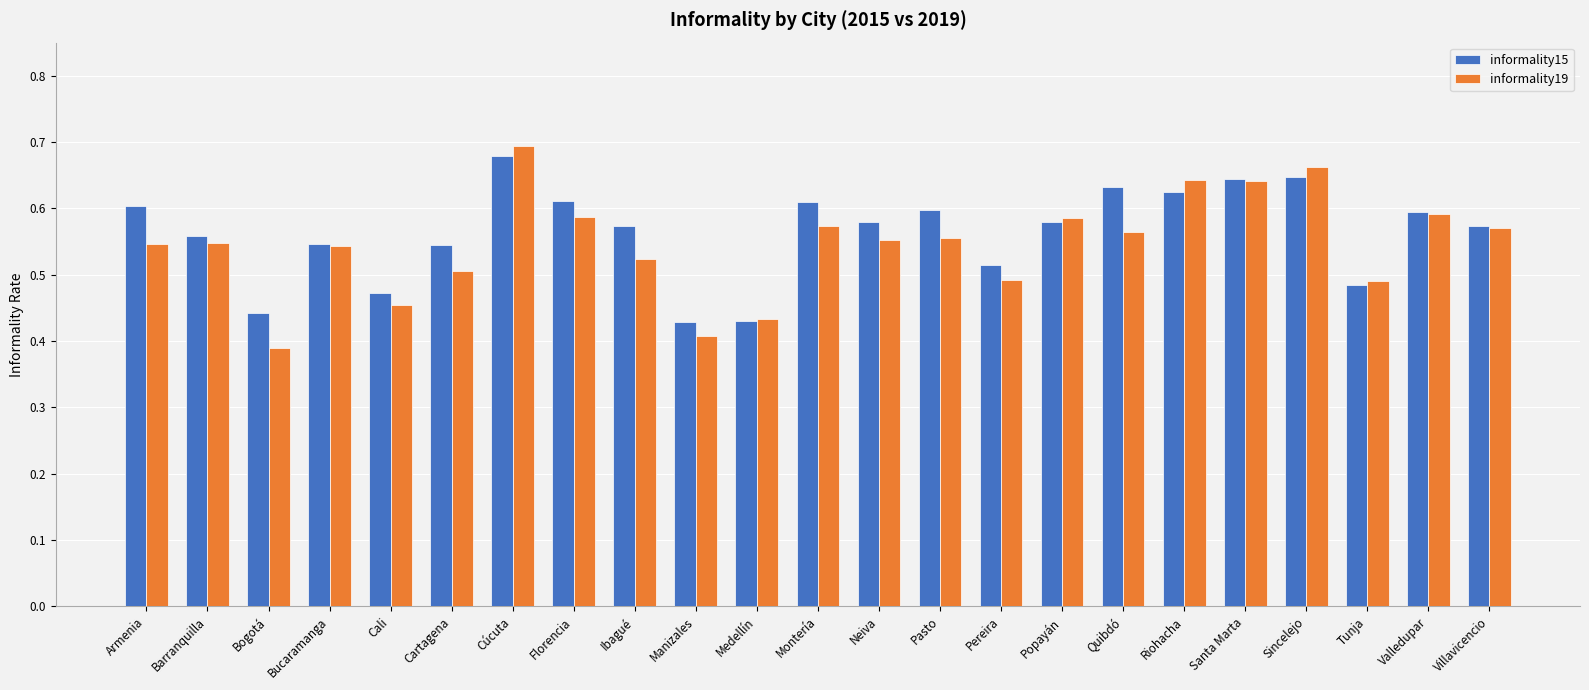

Which series changed the most between Tunja and Villavicencio?

informality15